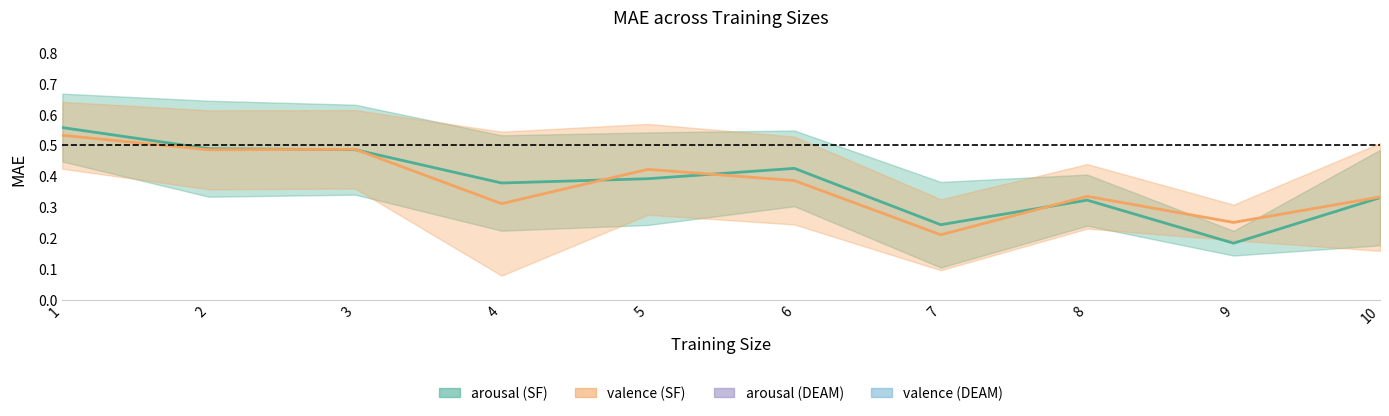

True or false: arousal (DEAM) has a value of 0.6 at 3.

True